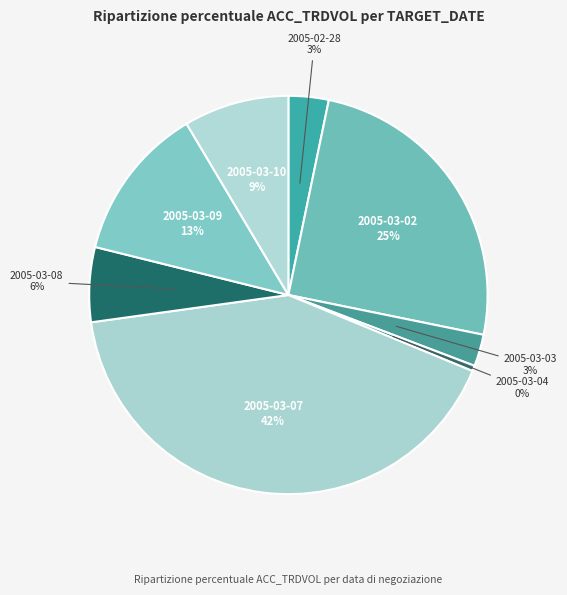

Does 2005-03-09 represent more than half of the total?

No